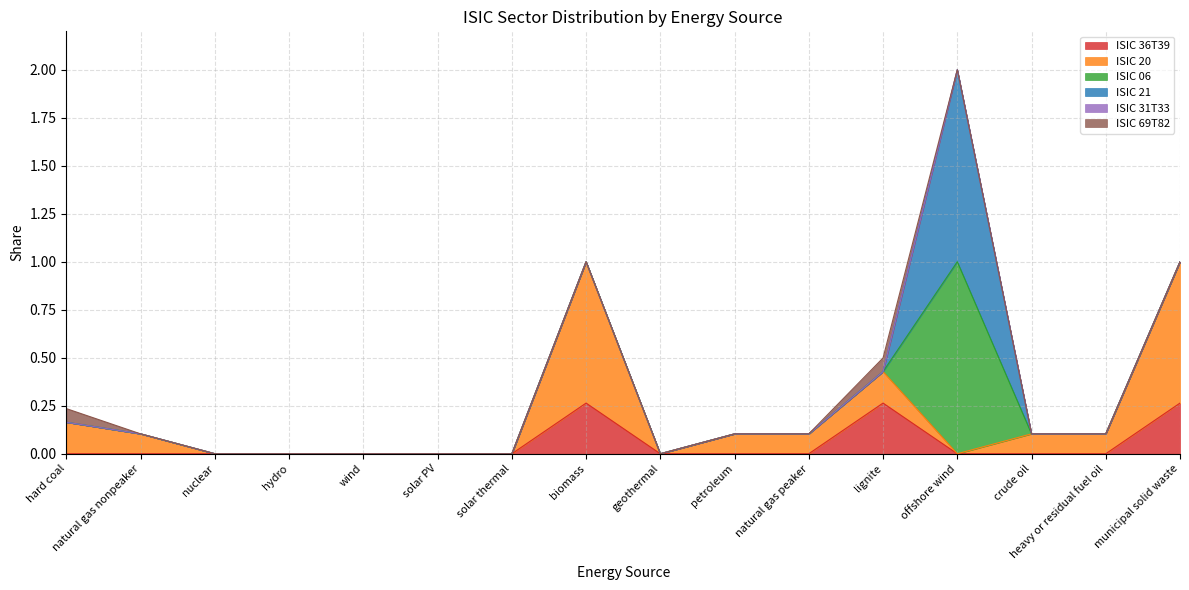

Reading right to left, list all the values displayed in this chart.

ISIC 36T39: 0.3	0.0	0.0	0.0	0.3	0.0	0.0	0.0	0.3	0.0	0.0	0.0	0.0	0.0	0.0	0.0
ISIC 20: 0.7	0.1	0.1	0.0	0.2	0.1	0.1	0.0	0.7	0.0	0.0	0.0	0.0	0.0	0.1	0.2
ISIC 06: 0.0	0.0	0.0	1.0	0.0	0.0	0.0	0.0	0.0	0.0	0.0	0.0	0.0	0.0	0.0	0.0
ISIC 21: 0.0	0.0	0.0	1.0	0.0	0.0	0.0	0.0	0.0	0.0	0.0	0.0	0.0	0.0	0.0	0.0
ISIC 31T33: 0.0	0.0	0.0	0.0	0.0	0.0	0.0	0.0	0.0	0.0	0.0	0.0	0.0	0.0	0.0	0.0
ISIC 69T82: 0.0	0.0	0.0	0.0	0.1	0.0	0.0	0.0	0.0	0.0	0.0	0.0	0.0	0.0	0.0	0.1